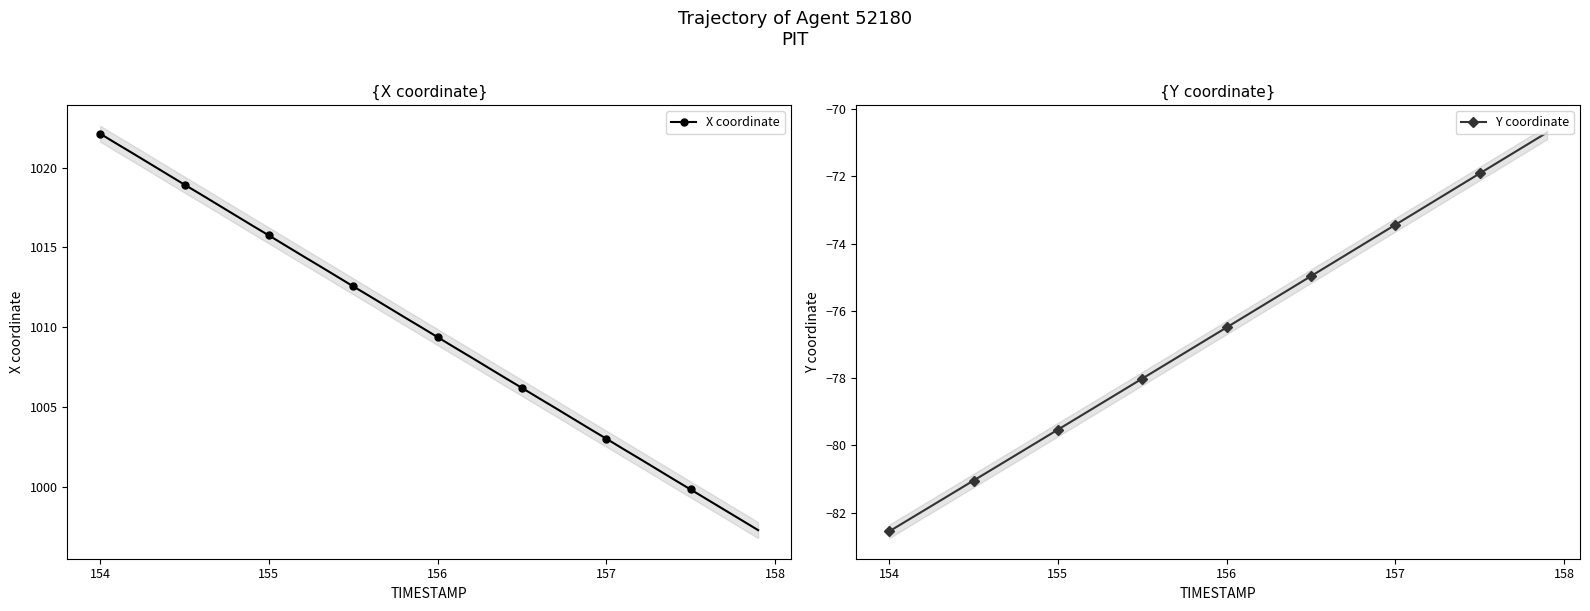

Which category has the highest value in the X coordinate series?

154